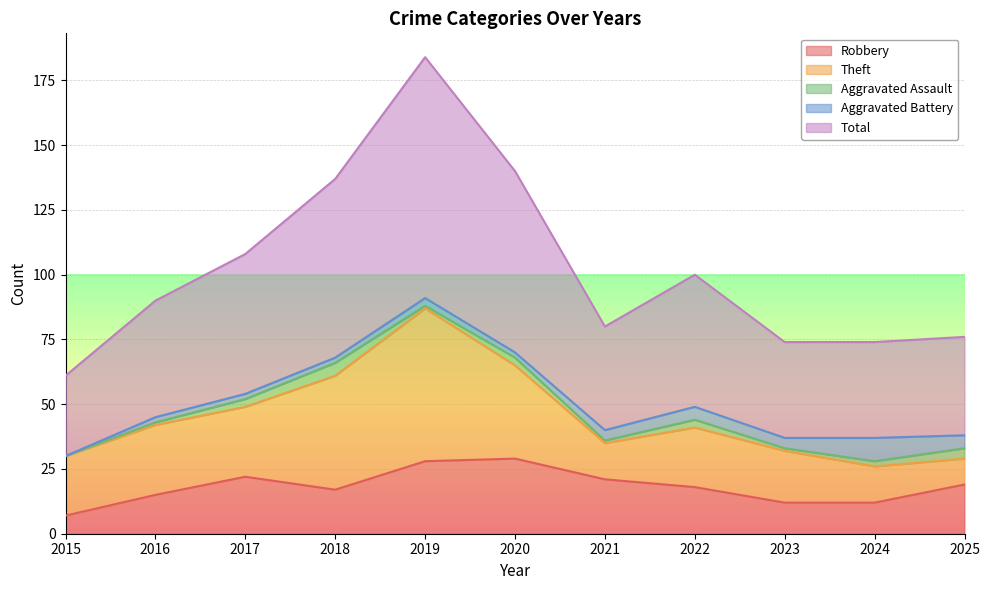

Reading right to left, list all the values displayed in this chart.

Robbery: 2025=19	2024=12	2023=12	2022=18	2021=21	2020=29	2019=28	2018=17	2017=22	2016=15	2015=7
Theft: 2025=10	2024=14	2023=20	2022=23	2021=14	2020=36	2019=59	2018=44	2017=27	2016=27	2015=23
Aggravated Assault: 2025=4	2024=2	2023=1	2022=3	2021=1	2020=3	2019=1	2018=5	2017=3	2016=1	2015=0
Aggravated Battery: 2025=5	2024=9	2023=4	2022=5	2021=4	2020=2	2019=3	2018=2	2017=2	2016=2	2015=0
Total: 2025=38	2024=37	2023=37	2022=51	2021=40	2020=70	2019=93	2018=69	2017=54	2016=45	2015=31